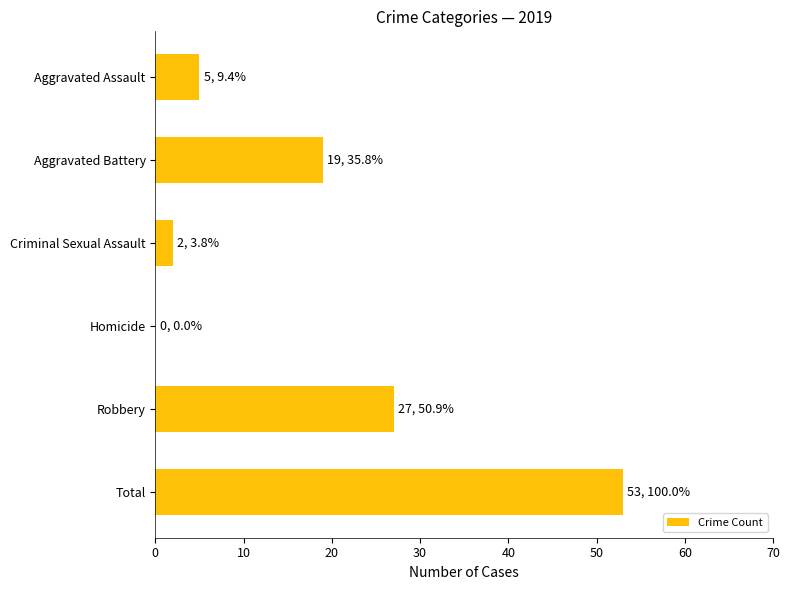

What is the sum of all values?

106